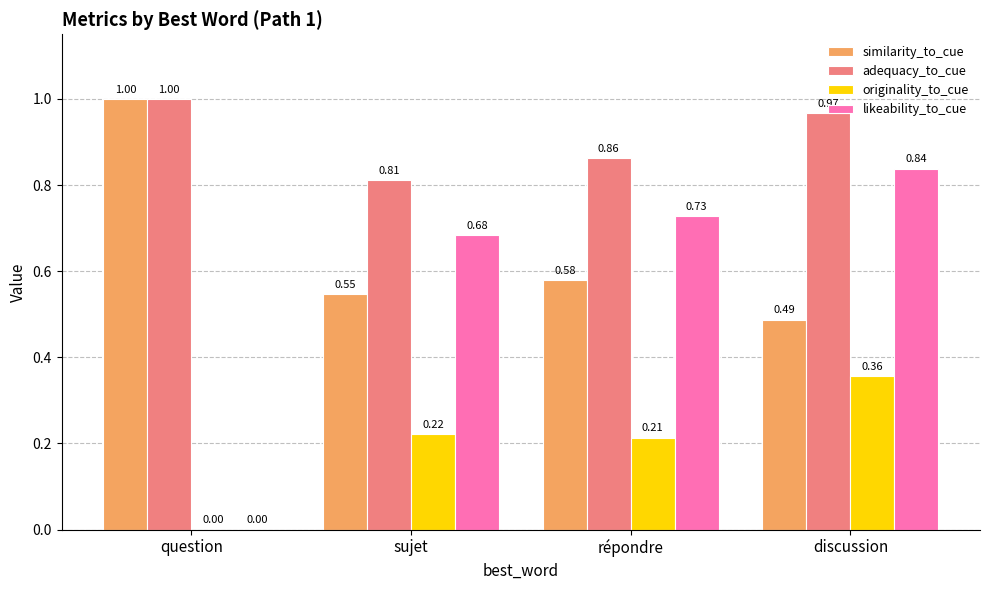

Which series changed the most between répondre and discussion?

originality_to_cue